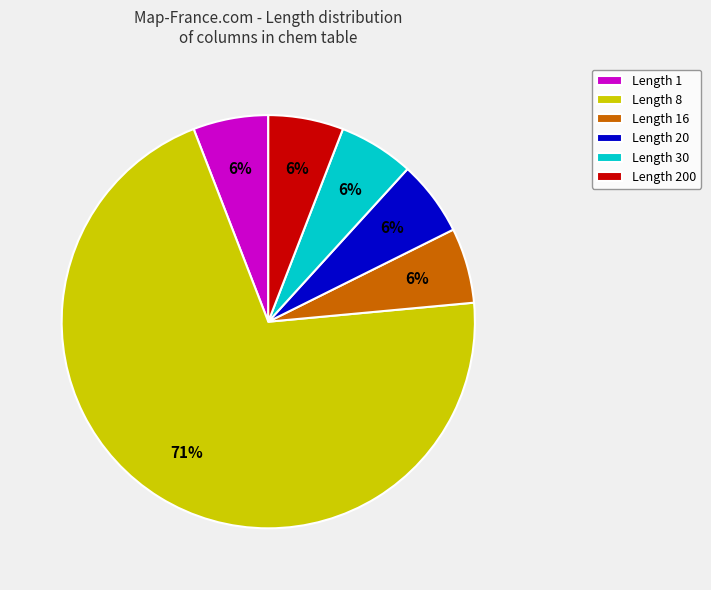

To the nearest percent, what percentage of the pie is Length 30?

6%